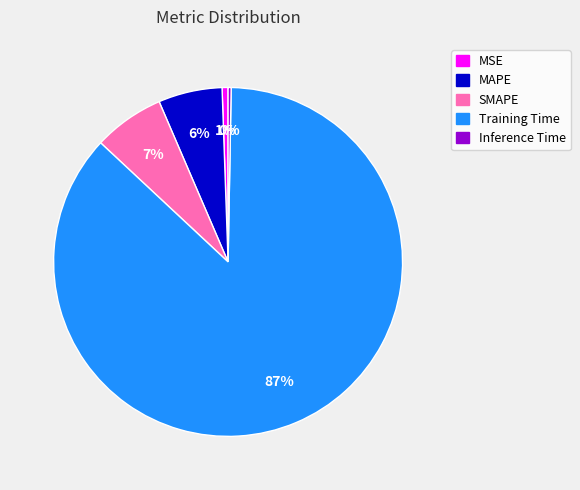

To the nearest percent, what is the difference between the SMAPE and MSE slice percentages?

6%